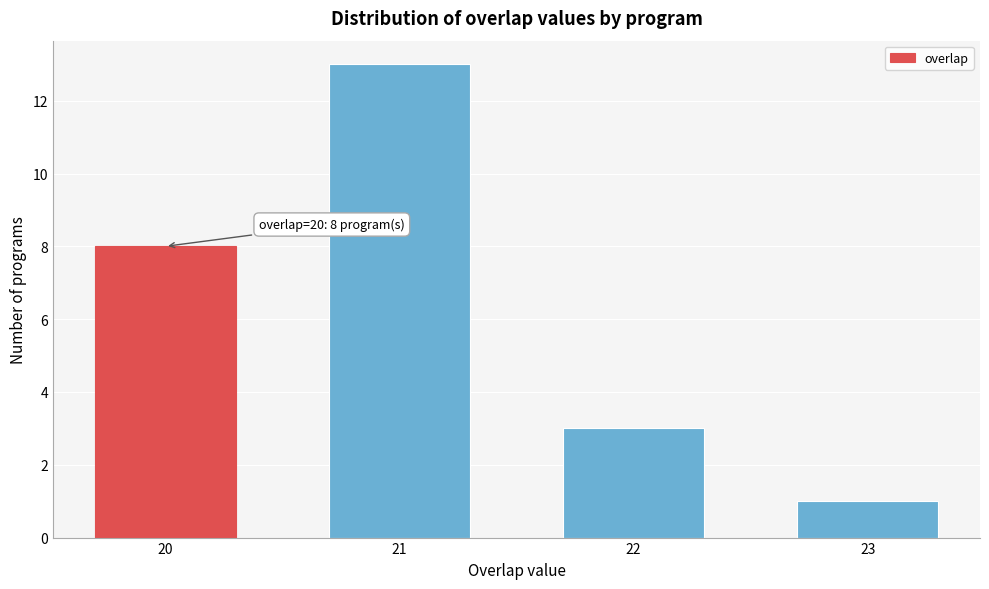

Reading left to right, what are all the values shown in this chart?

8	13	3	1